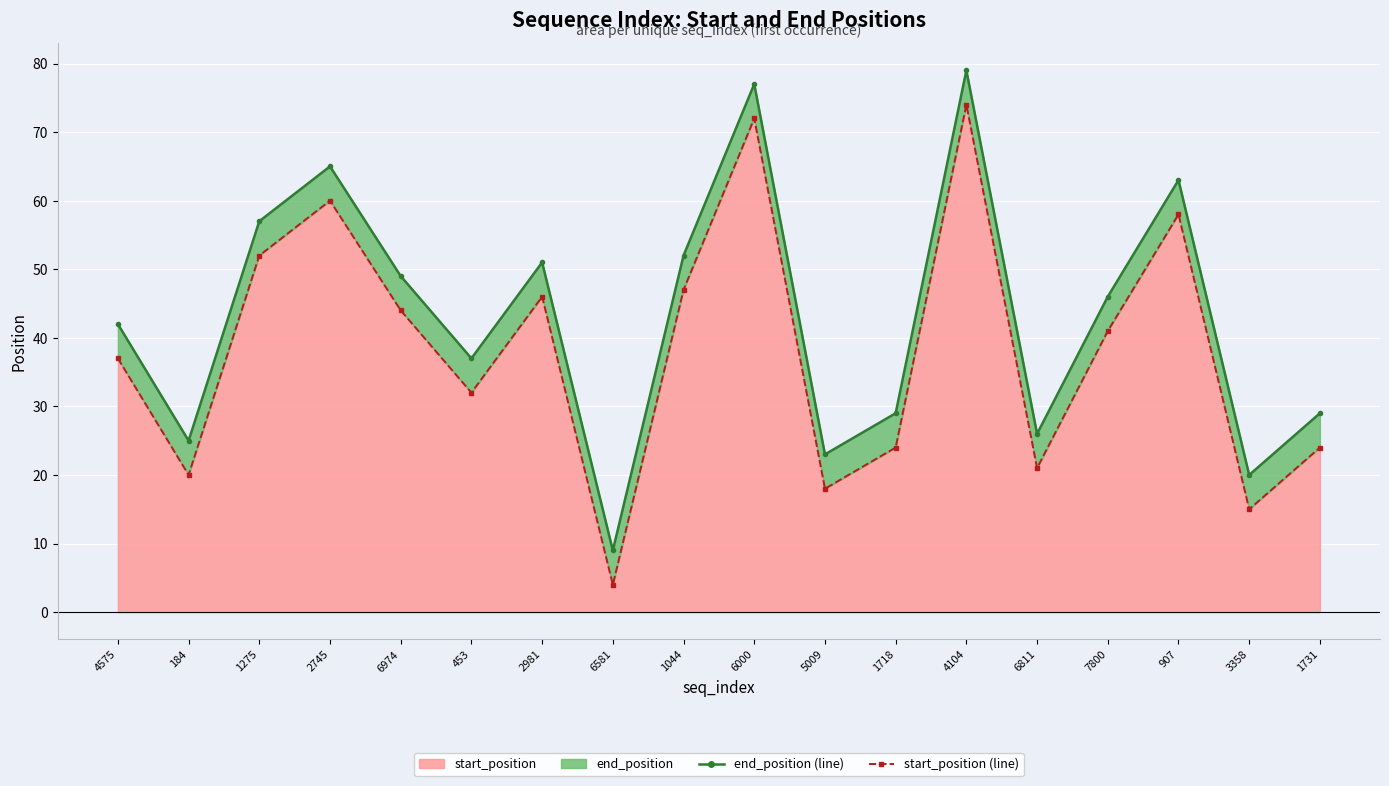

What is the difference between the maximum and minimum values in the end_position (line) series?

70